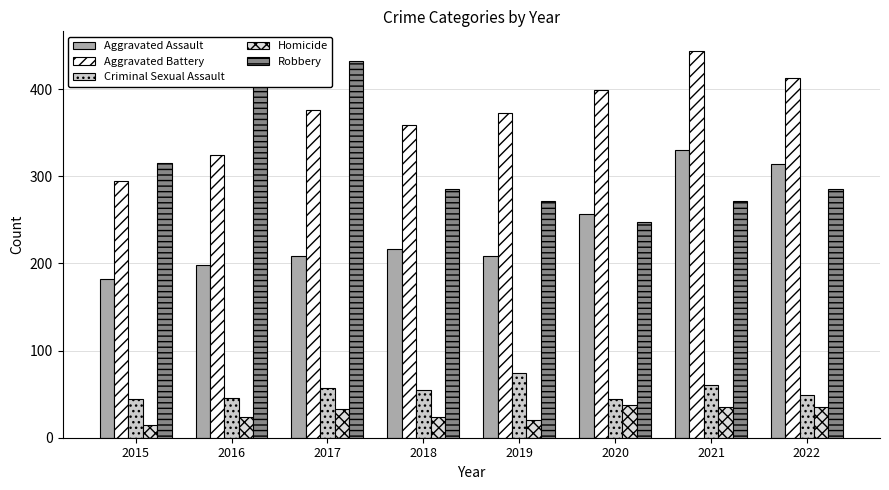

Reading left to right, extract all data points from this chart.

Aggravated Assault: 182	198	208	217	209	257	330	314
Aggravated Battery: 295	324	376	359	372	399	444	413
Criminal Sexual Assault: 44	46	57	55	74	44	60	49
Homicide: 15	24	33	24	20	38	35	35
Robbery: 315	421	432	285	272	248	272	285